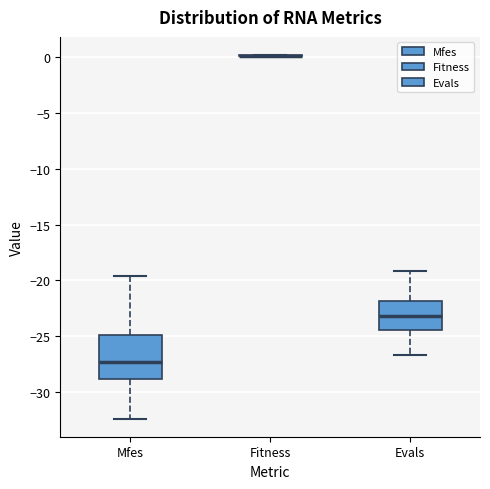

Which box is the tallest, from its lower edge to its upper edge?

Mfes